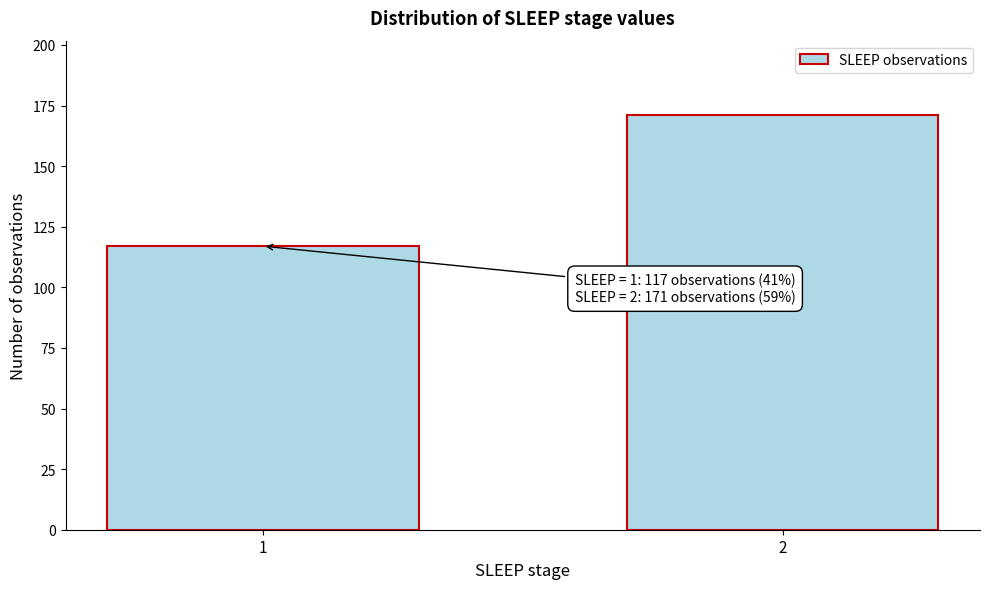

Reading right to left, list all the values displayed in this chart.

171	117